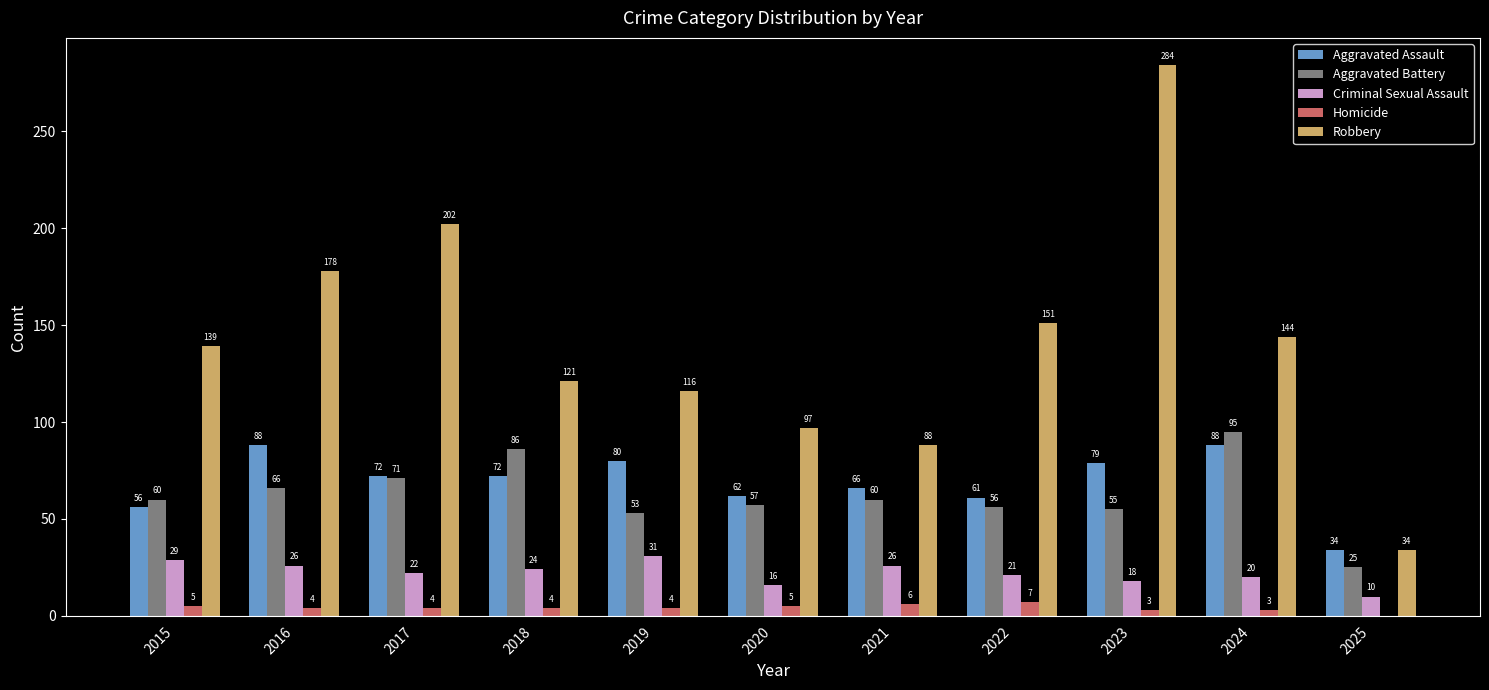

Reading left to right, transcribe all the data shown in this chart.

Aggravated Assault: 56	88	72	72	80	62	66	61	79	88	34
Aggravated Battery: 60	66	71	86	53	57	60	56	55	95	25
Criminal Sexual Assault: 29	26	22	24	31	16	26	21	18	20	10
Homicide: 5	4	4	4	4	5	6	7	3	3	0
Robbery: 139	178	202	121	116	97	88	151	284	144	34